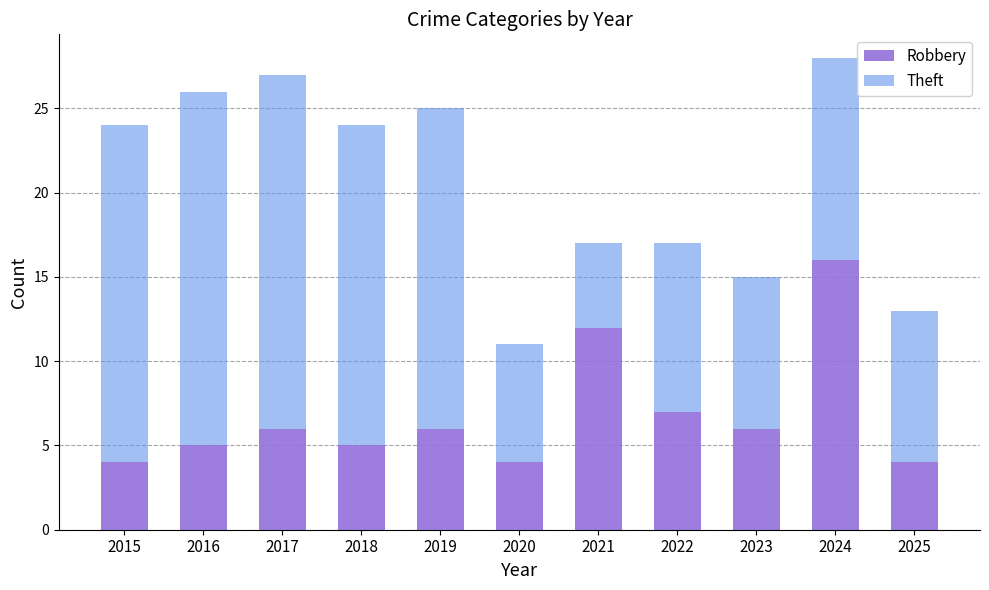

Is it true that Robbery equals 6 at 2019?

True